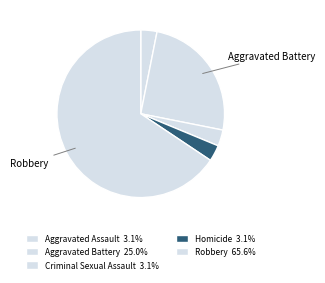

Do Aggravated Battery and Robbery together represent more than half of the pie?

Yes